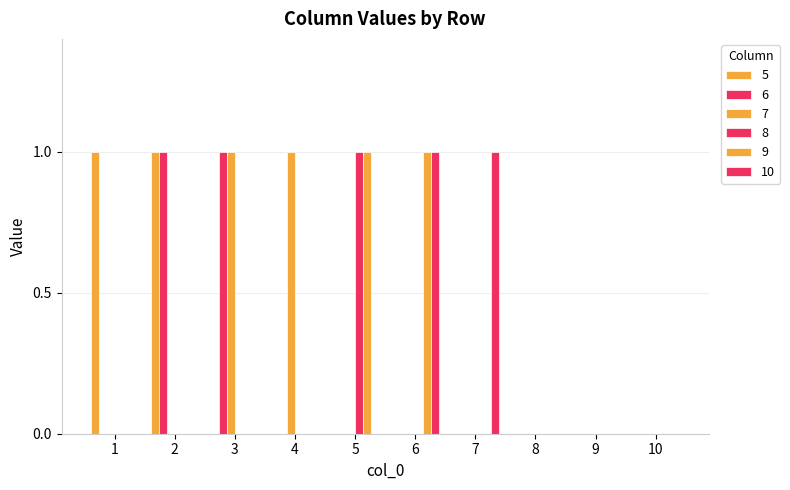

Which series has the largest range (max minus min)?

5